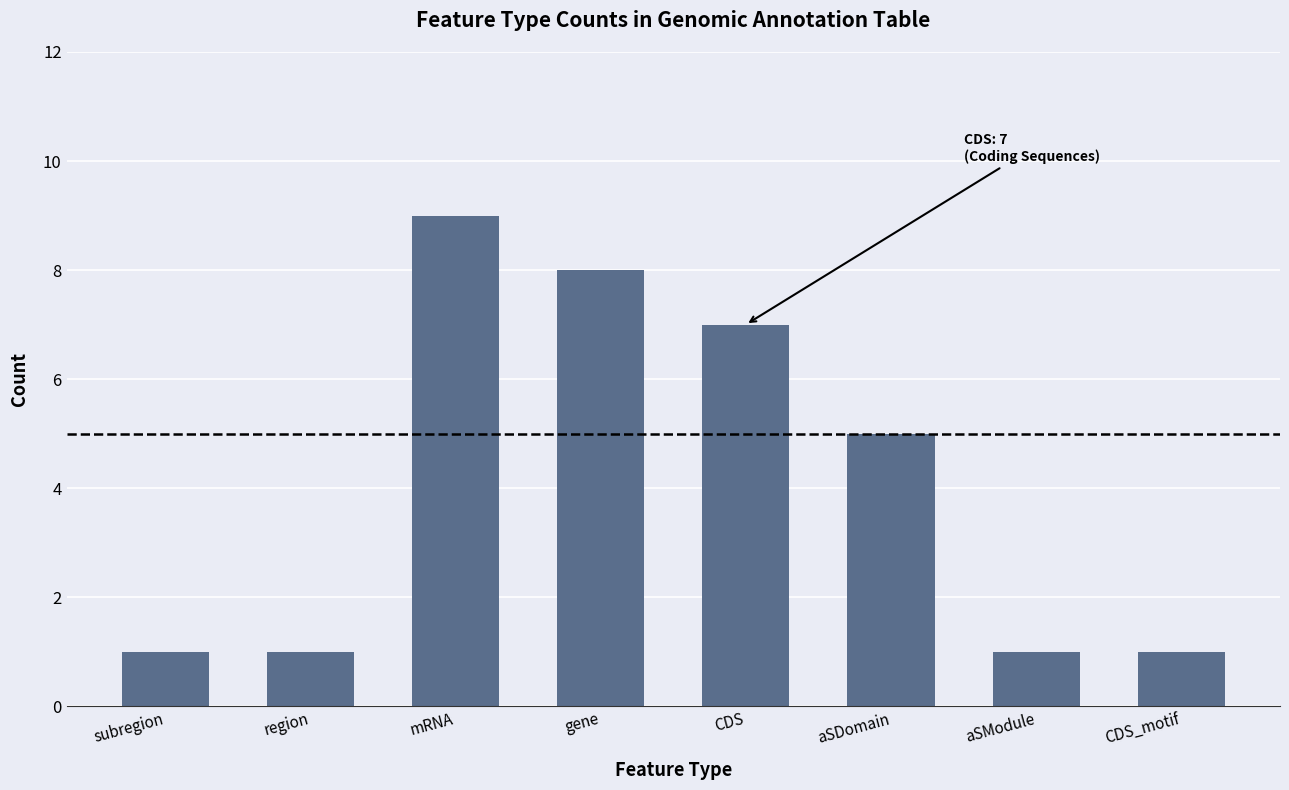

What is the value of the 1st bar from the left?

1